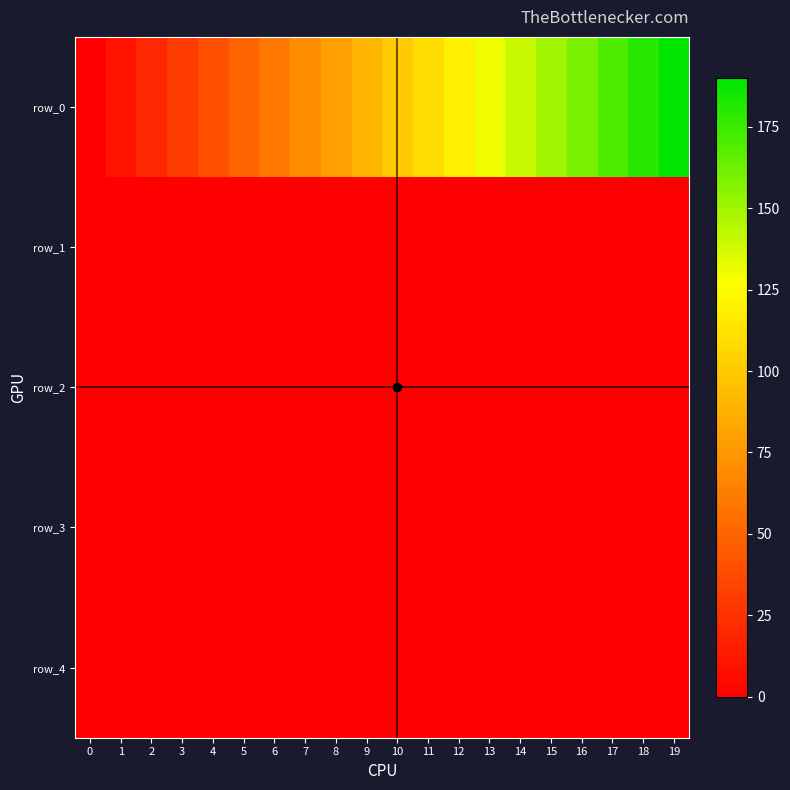

Reading right to left, transcribe all the data shown in this chart.

row_0: 190.0	180.0	170.0	160.0	150.0	140.0	130.0	120.0	110.0	100.0	90.0	80.0	70.0	60.0	50.0	40.0	30.0	20.0	10.0	0.0
row_1: 0.6	0.6	0.6	0.6	0.6	0.6	0.6	0.6	0.6	0.6	0.6	0.6	0.6	0.6	0.6	0.6	0.6	0.6	0.5	0.3
row_2: 0.4	0.4	0.4	0.4	0.4	0.4	0.4	0.4	0.4	0.4	0.4	0.4	0.4	0.4	0.4	0.4	0.4	0.4	0.4	0.2
row_3: 0.0	0.0	0.0	0.0	0.0	0.0	0.0	0.0	0.0	0.0	0.0	0.0	0.0	0.0	0.0	0.0	0.0	0.0	0.0	0.1
row_4: 0.0	0.0	0.0	0.0	0.0	0.0	0.0	0.0	0.0	0.0	0.0	0.0	0.0	0.0	0.0	0.0	0.0	0.0	0.1	0.4